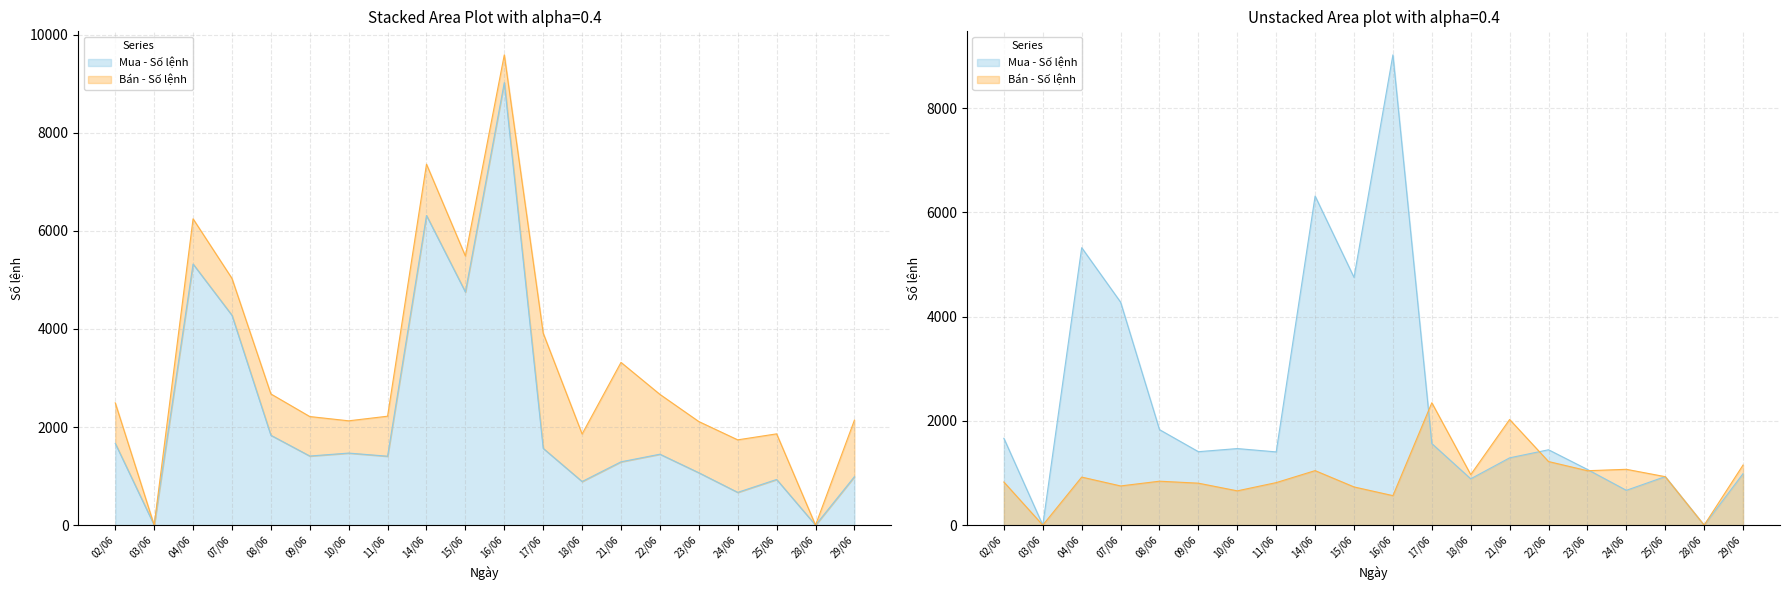

Reading left to right, transcribe all the data shown in this chart.

Mua - Số lệnh: 02/06=1666	03/06=0	04/06=5323	07/06=4278	08/06=1832	09/06=1409	10/06=1469	11/06=1405	14/06=6313	15/06=4753	16/06=9022	17/06=1565	18/06=889	21/06=1291	22/06=1446	23/06=1068	24/06=668	25/06=931	28/06=0	29/06=988
Bán - Số lệnh: 02/06=827	03/06=0	04/06=922	07/06=752	08/06=843	09/06=805	10/06=658	11/06=816	14/06=1046	15/06=733	16/06=566	17/06=2348	18/06=969	21/06=2027	22/06=1220	23/06=1044	24/06=1071	25/06=930	28/06=0	29/06=1153